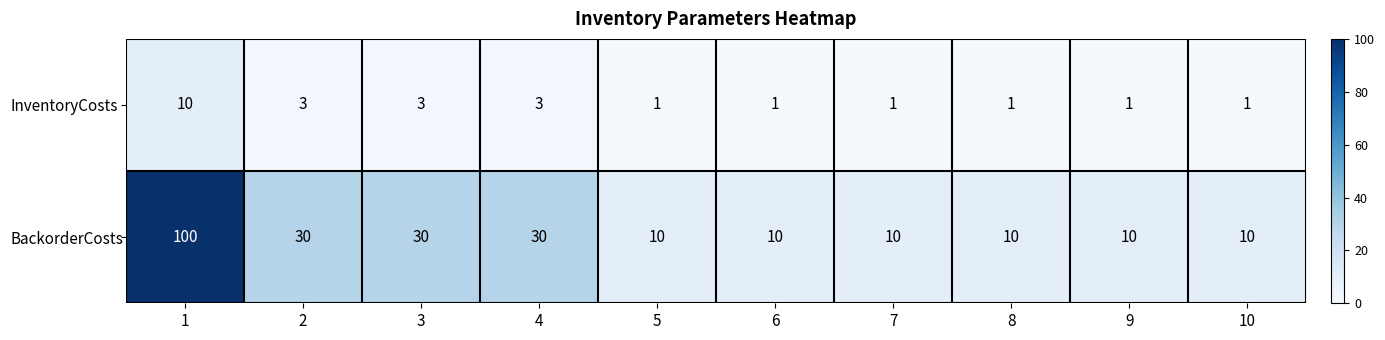

What is the difference between the highest and lowest values at 8?

9